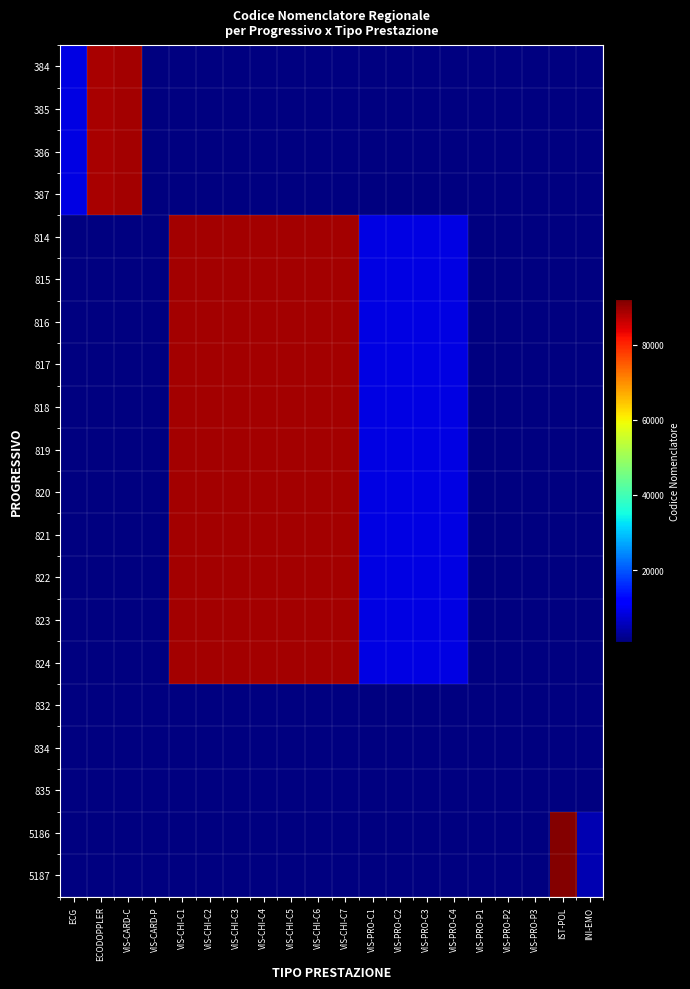

How many positive values does the 819 series have?

11